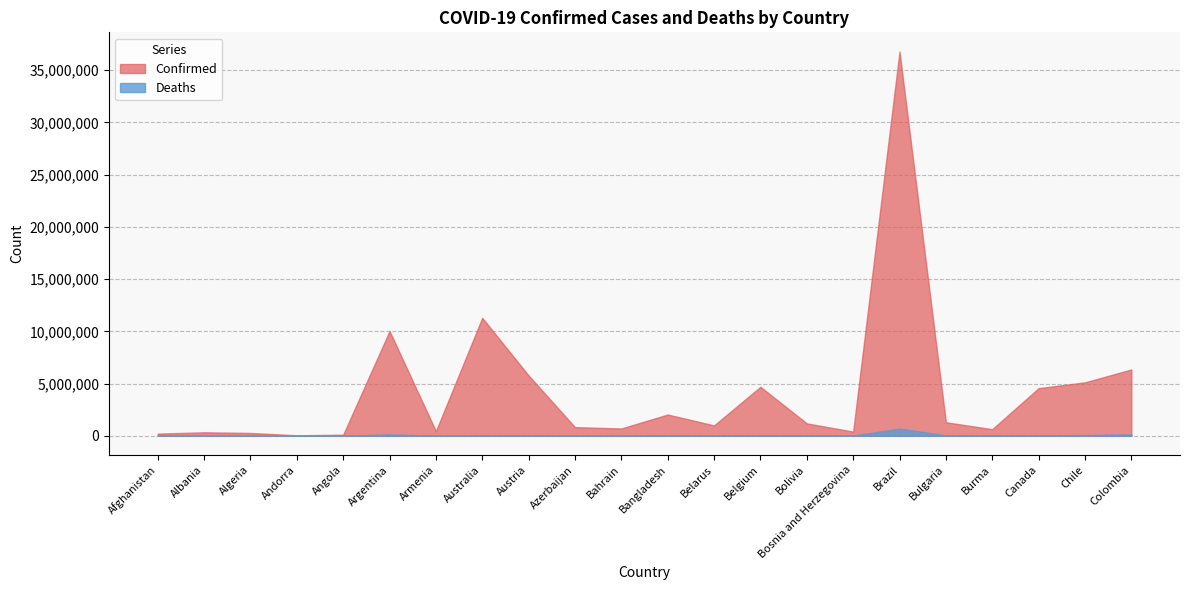

What is the label of the 14th point from the right?

Austria